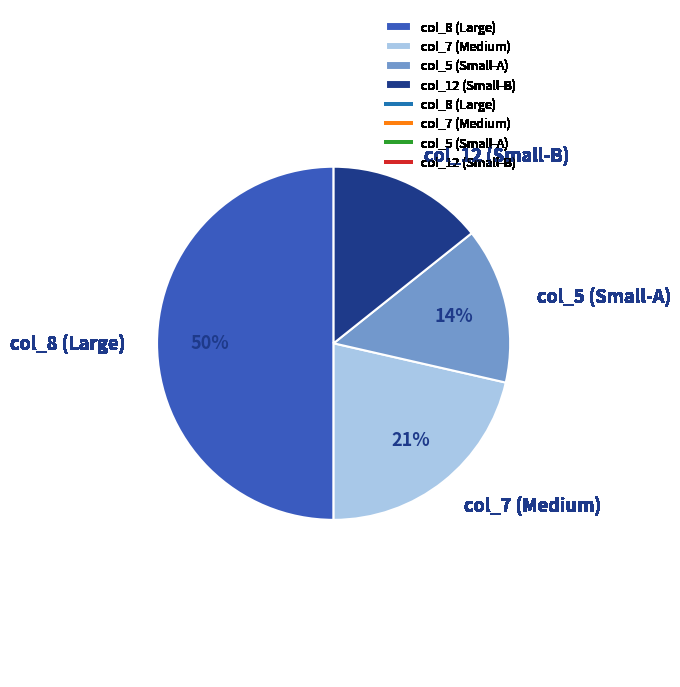

To the nearest percent, what portion does col_7 (Medium) represent?

21%